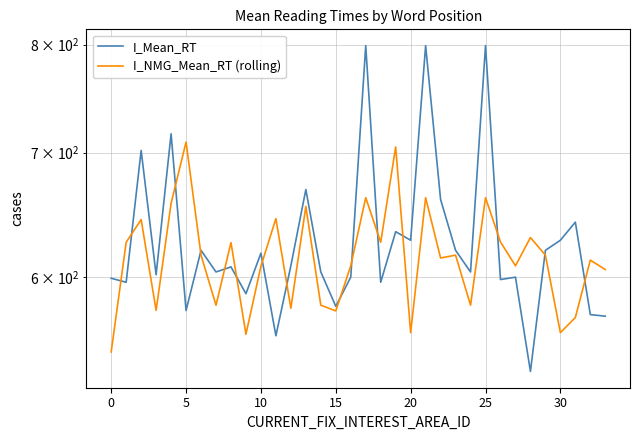

What is the minimum value shown in the chart?

534.2